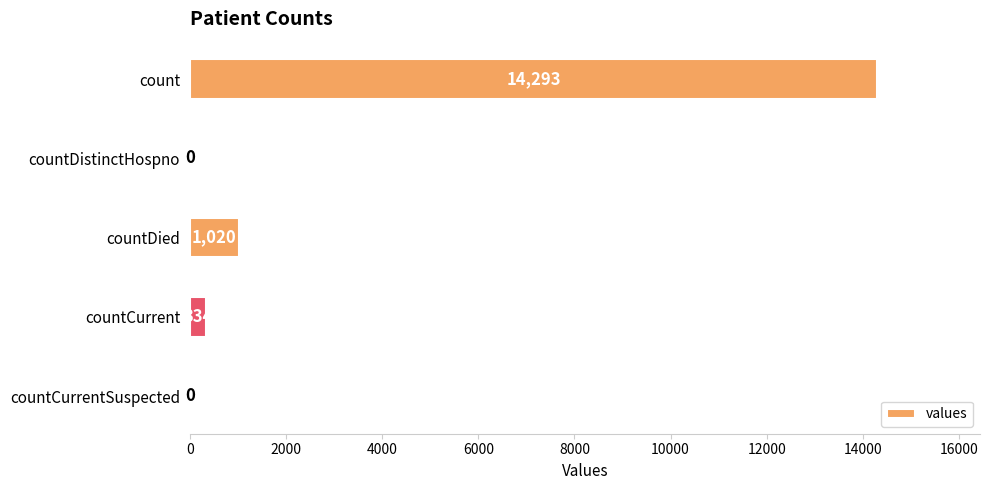

What is the sum of all values?

15647